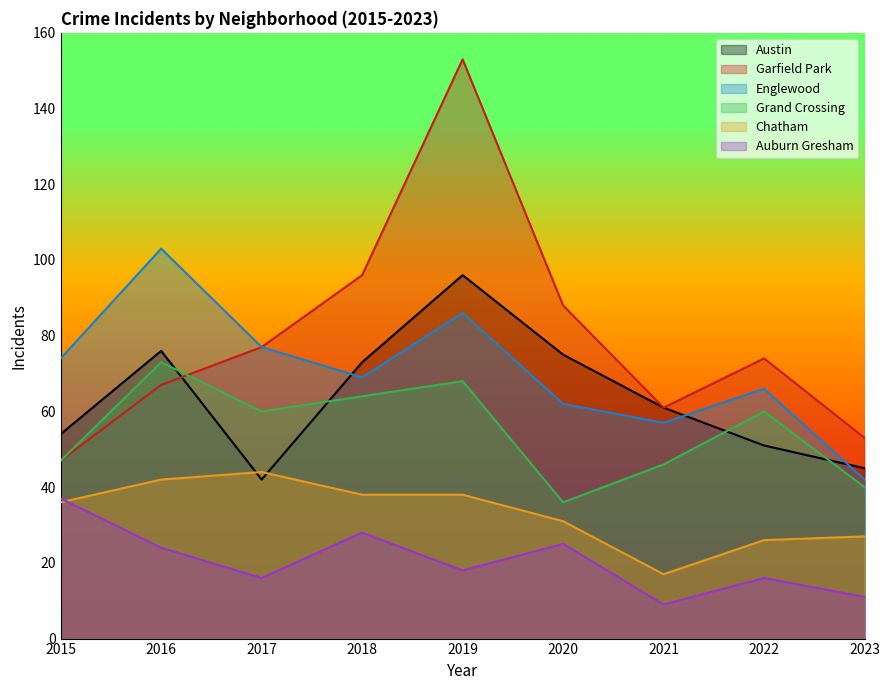

What is the sum of all Auburn Gresham values?

184